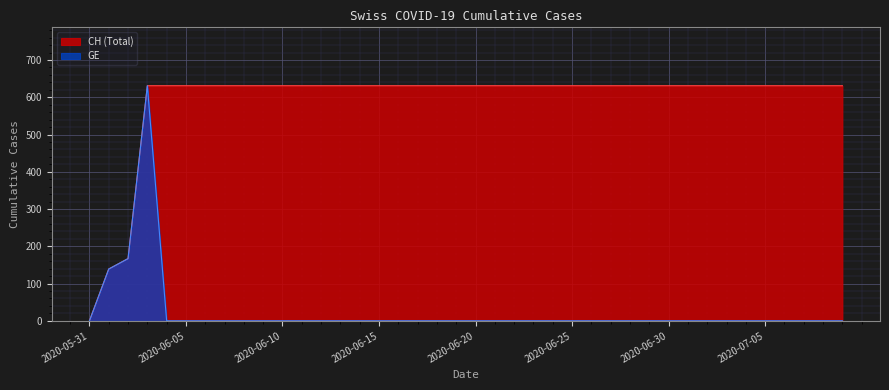

Between 2020-06-07 and 2020-06-12, which is larger?

2020-06-07